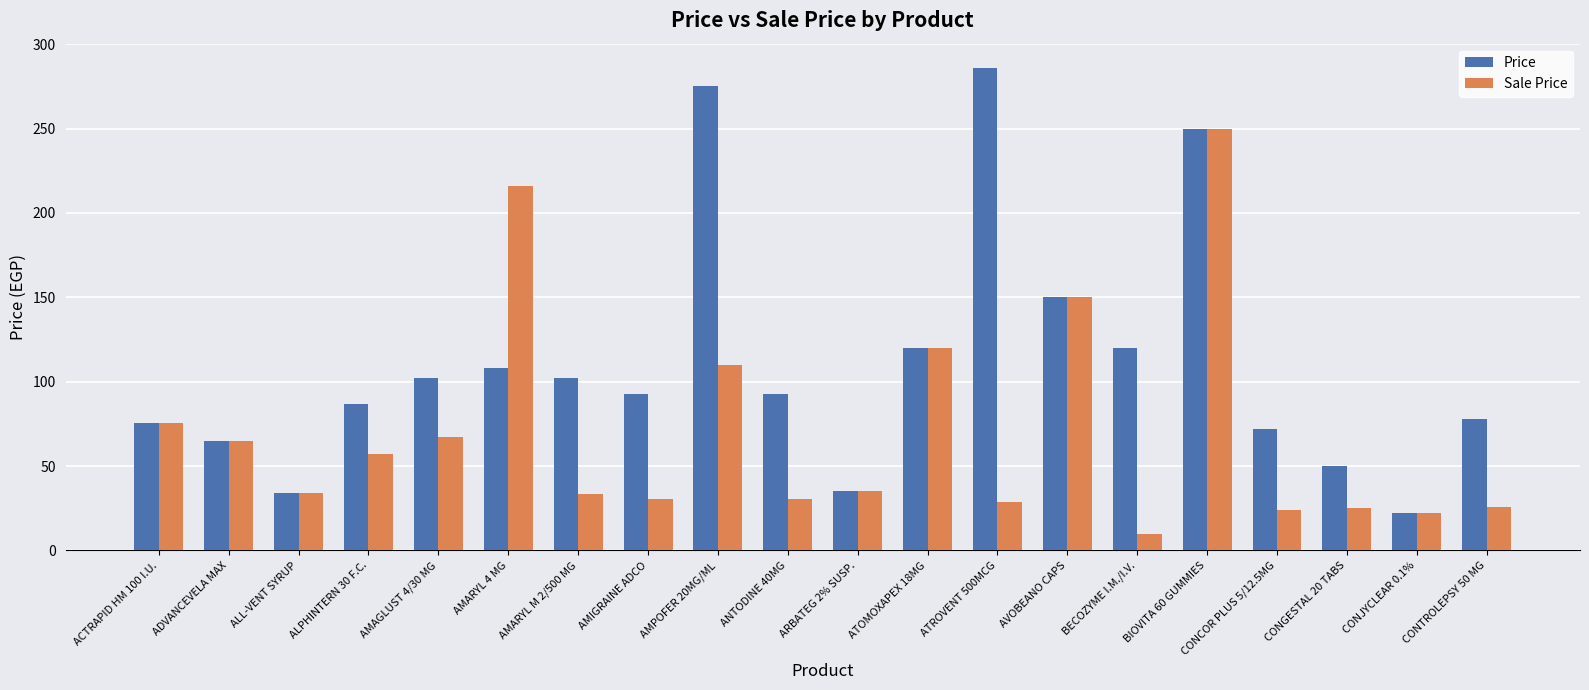

At which category does the chart reach its peak across all series?

ATROVENT 500MCG